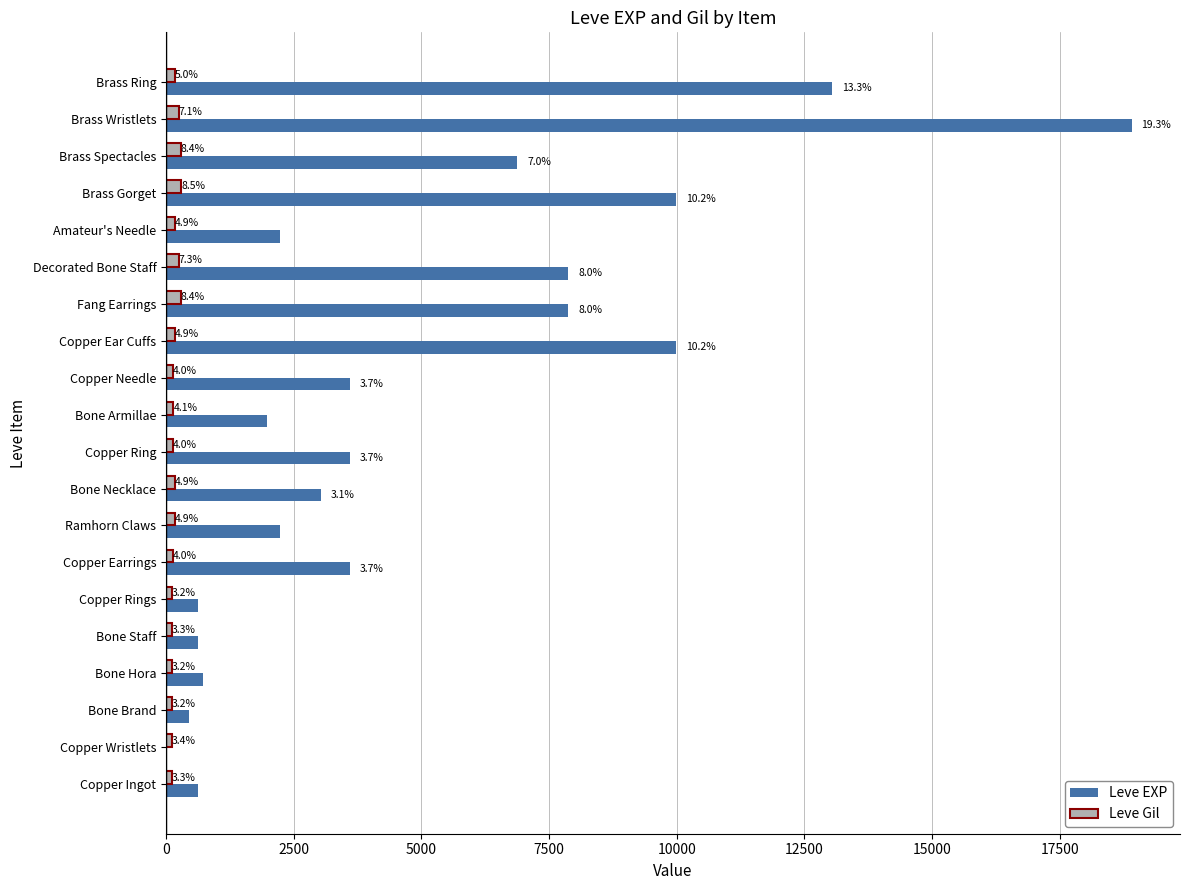

What position from the left is Copper Ear Cuffs?

13